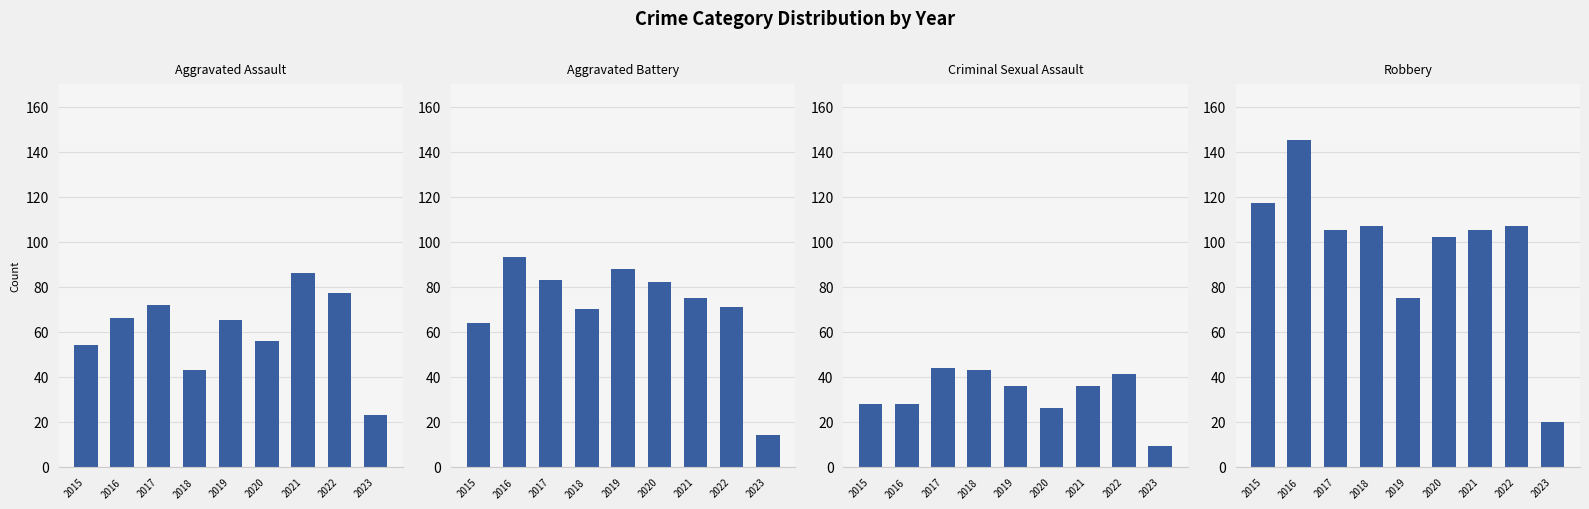

True or false: Criminal Sexual Assault has a value of 41 at 2022.

True